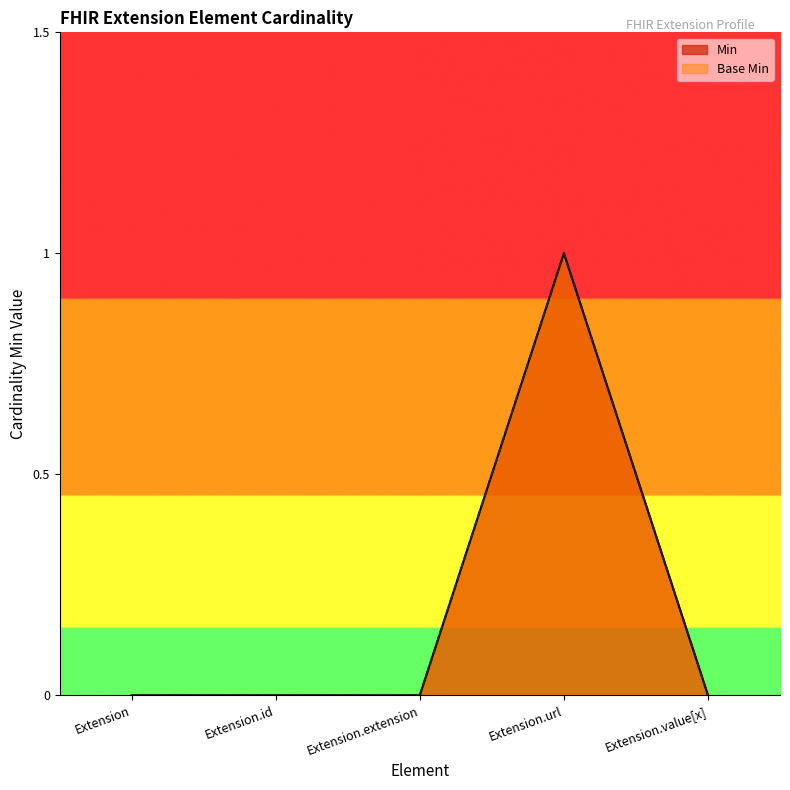

True or false: Min and Base Min intersect in this chart.

False